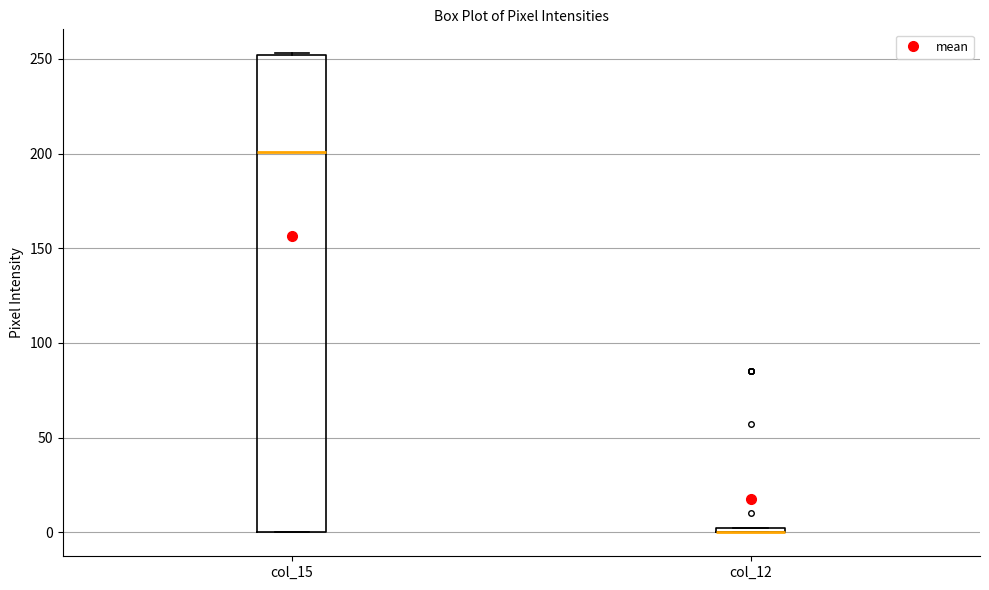

Where is the lower edge of the box for col_12 on the y-axis? The values are not printed on the chart, so give them approximately, as read against the axis.

0